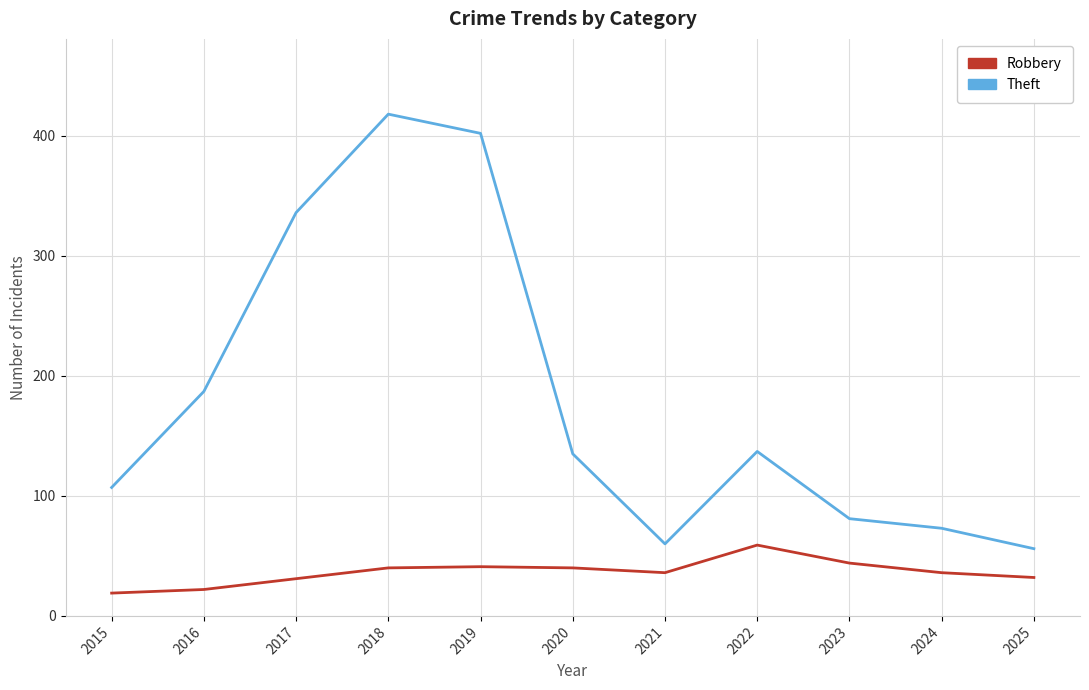

Between 2022 and 2024, which series saw the biggest shift?

Theft